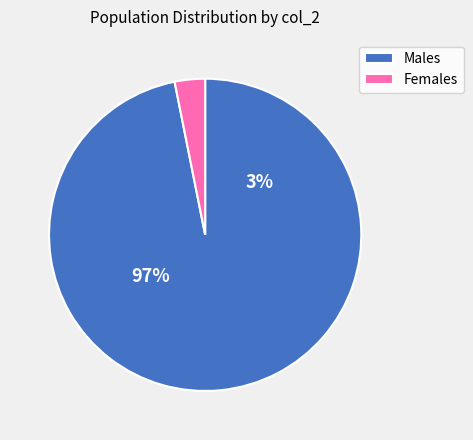

To the nearest percent, what is the combined percentage of 0 and 1?

100%